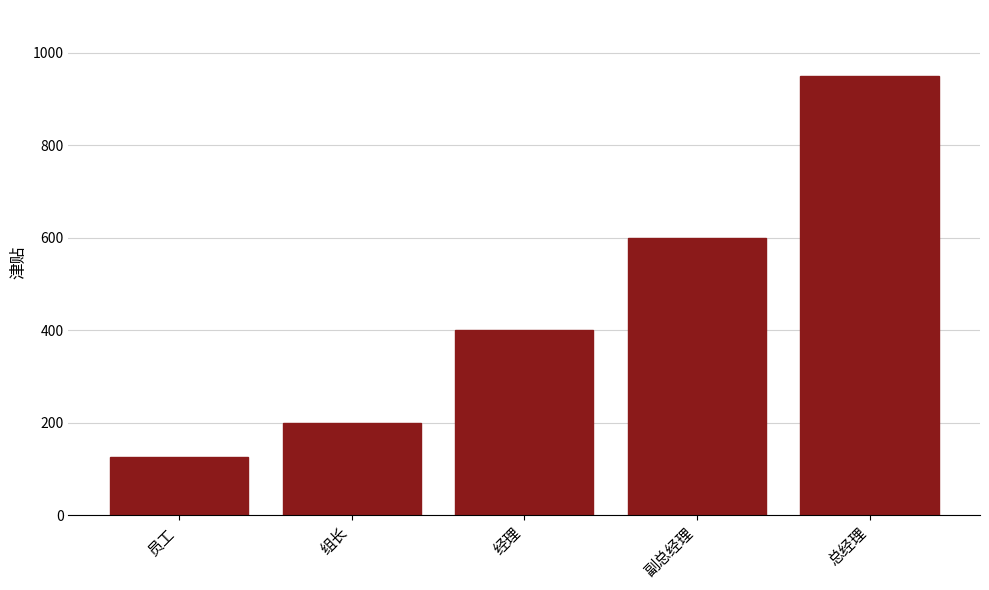

What is the approximate value at 员工?

125